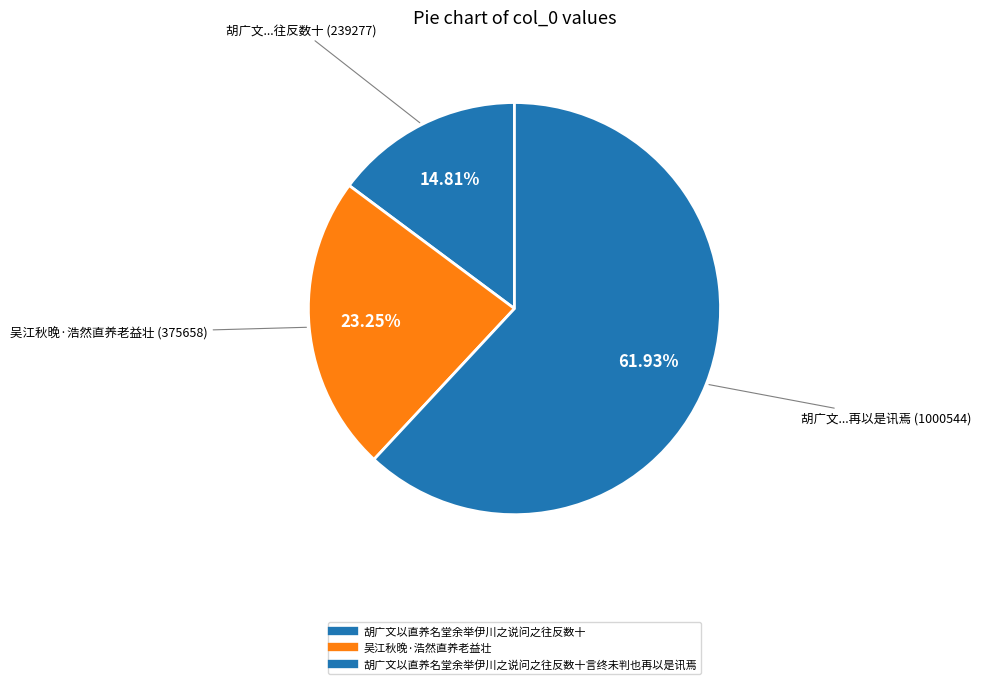

Count the number of slices in the pie.

3